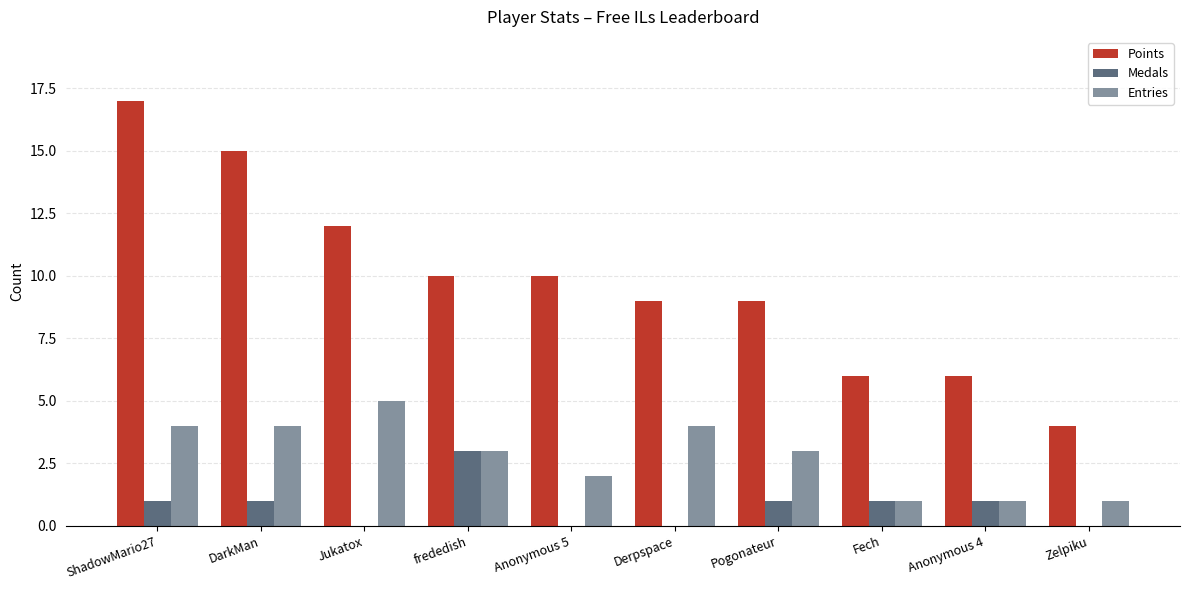

How many series are shown in this chart?

3